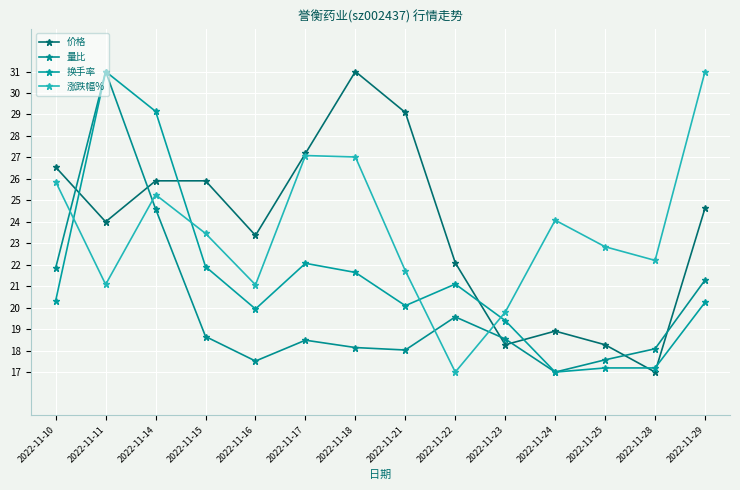

Read the 量比 value at 2022-11-18.

18.1